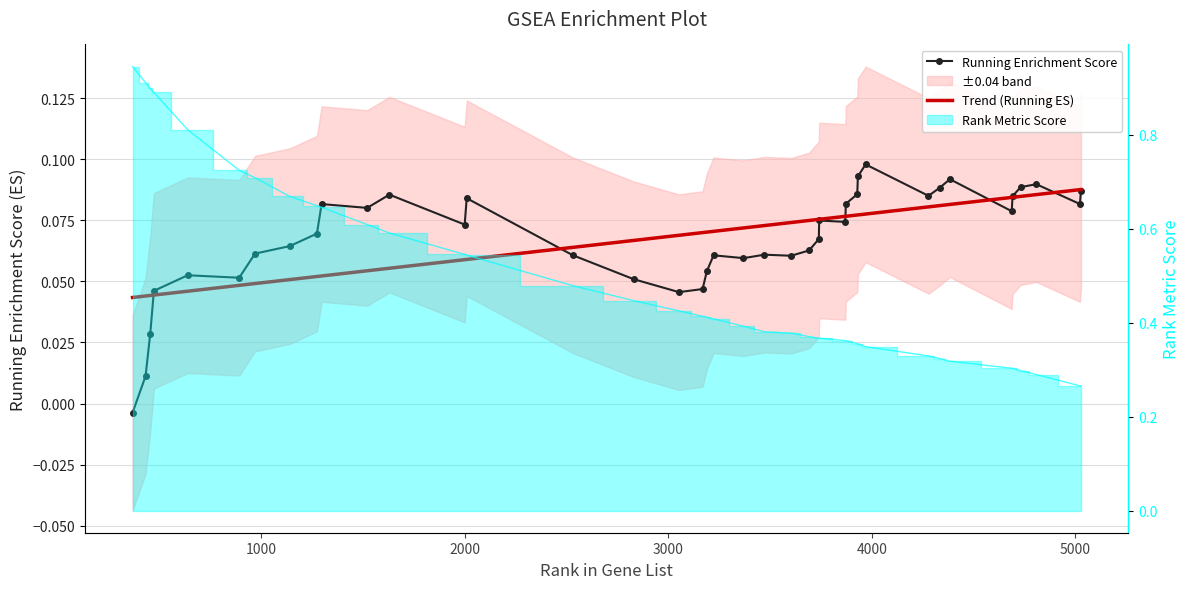

Is the value of RUNNING ES at 20 greater than the value of RANK METRIC SCORE at 16?

No